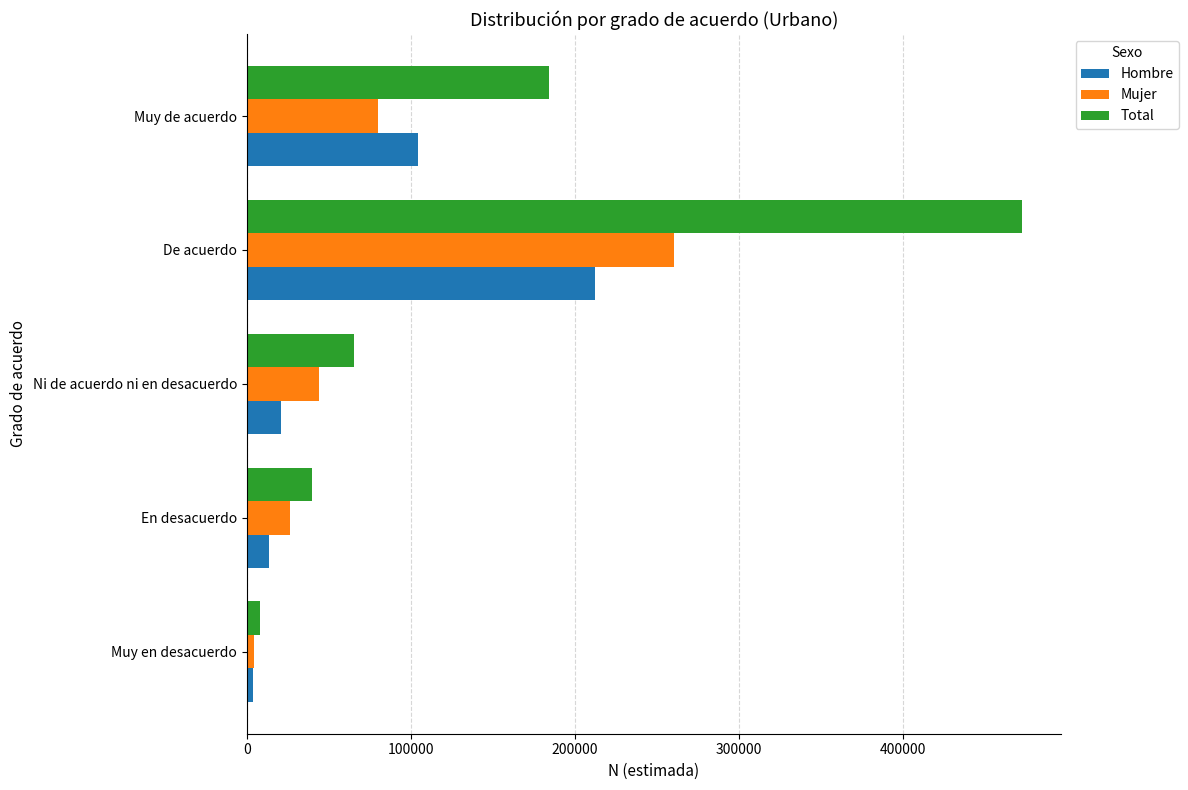

Which series has the largest total across all categories?

Total